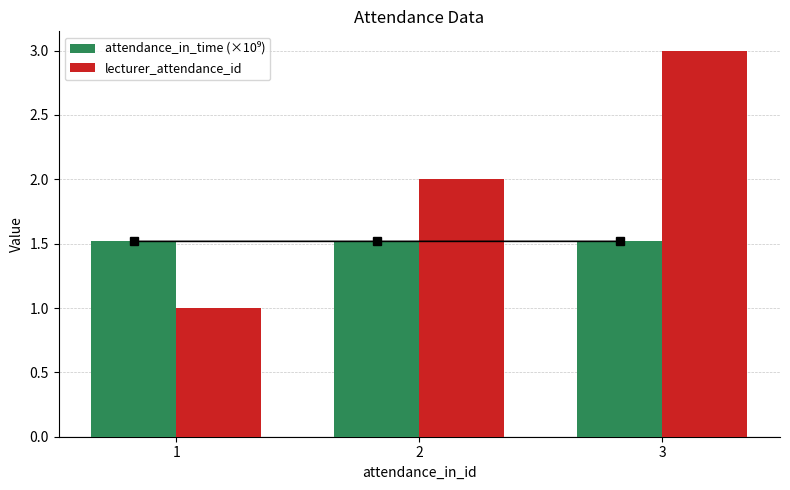

Between 3 and 2, which is larger?

3